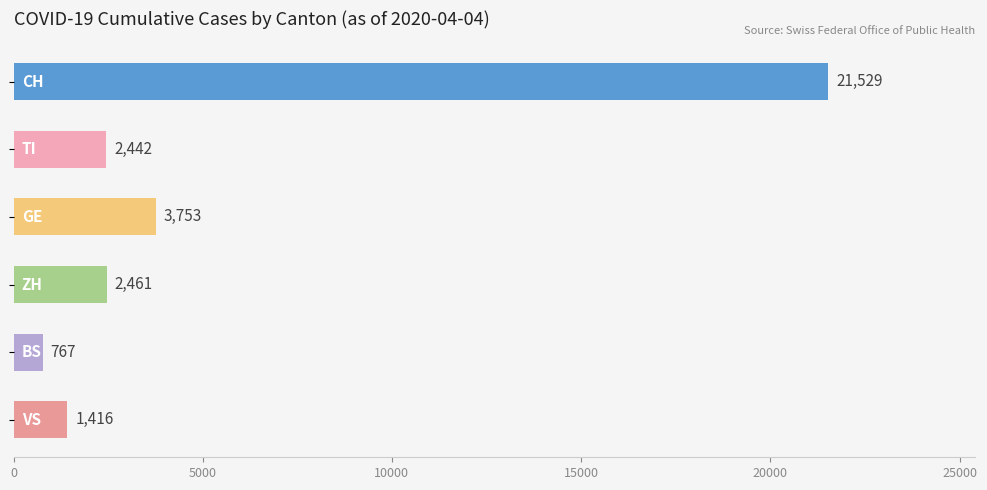

What is the difference between the second highest and second lowest values?

2337